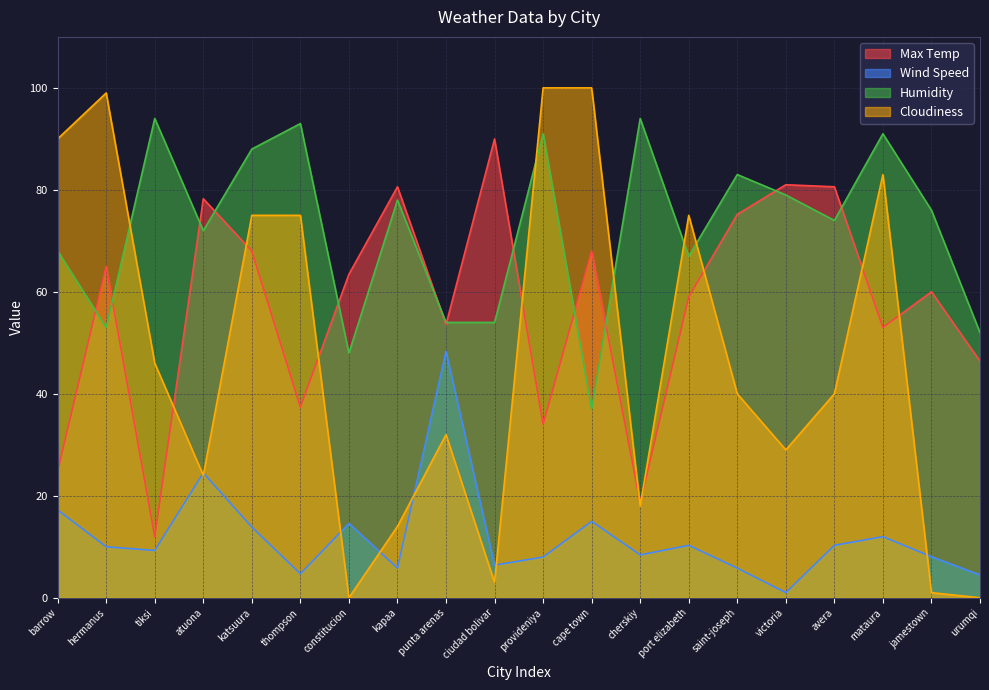

At which category does the chart reach its peak across all series?

provideniya